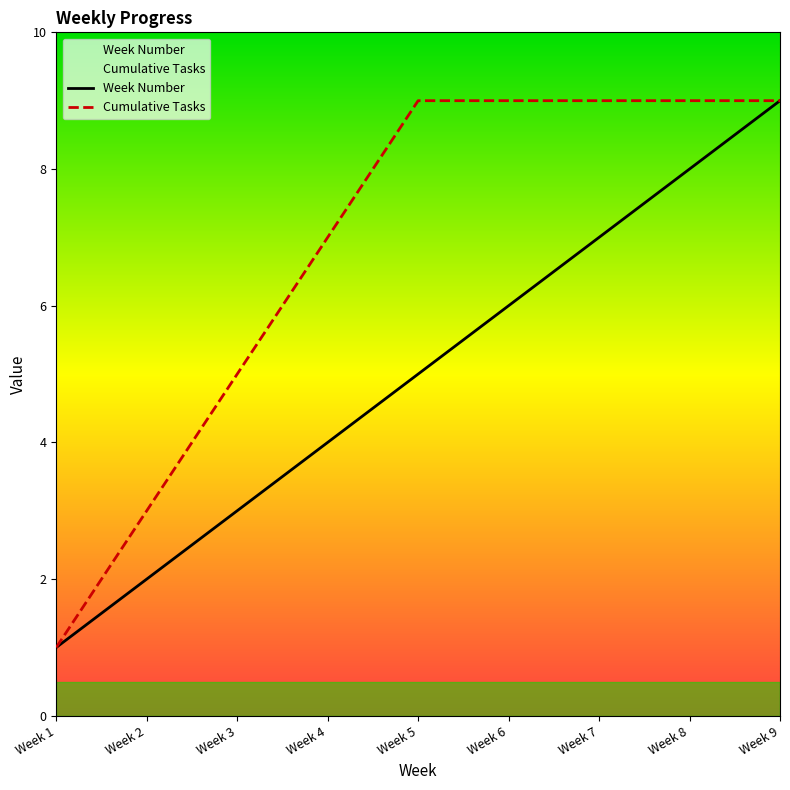

What is the total value across all series at Week 6?

15